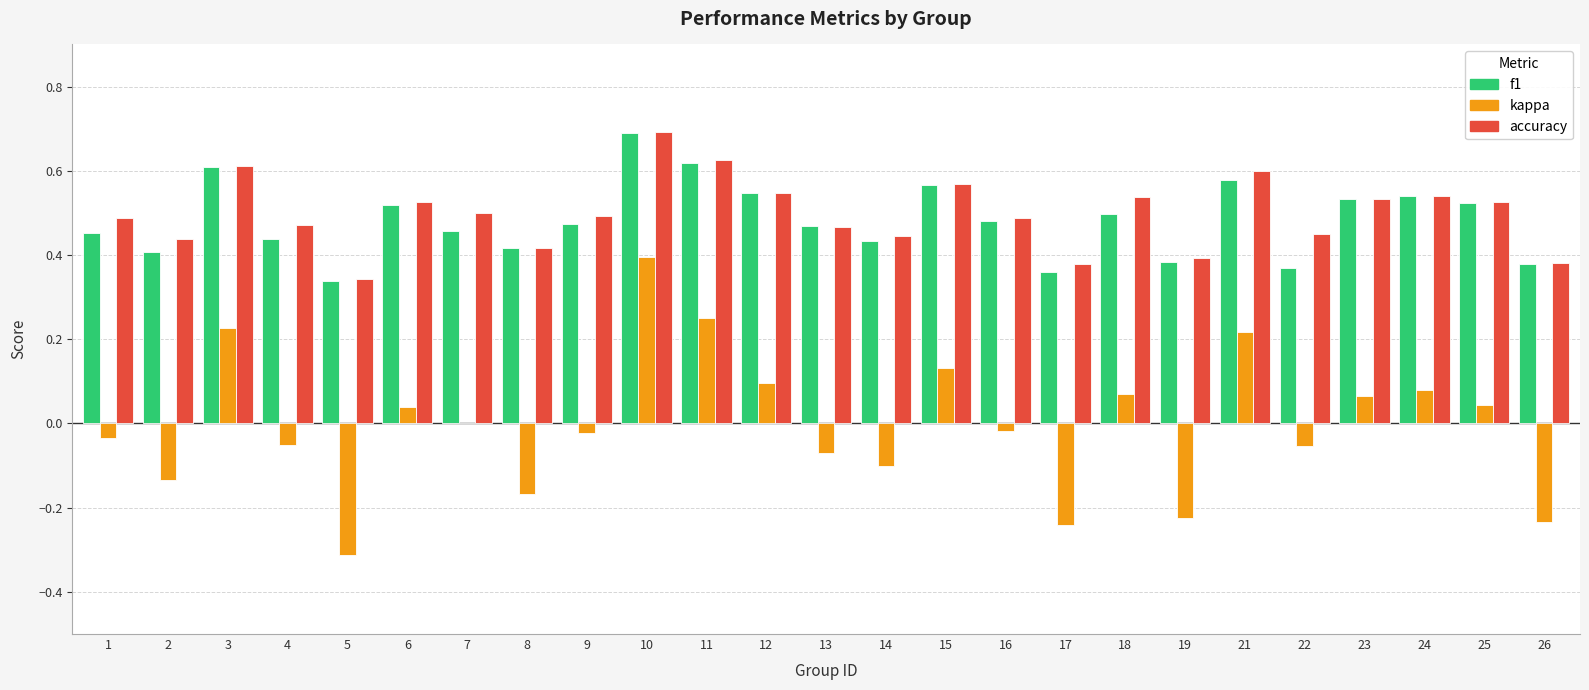

The value of accuracy at 22 is 0.7. True or false?

False